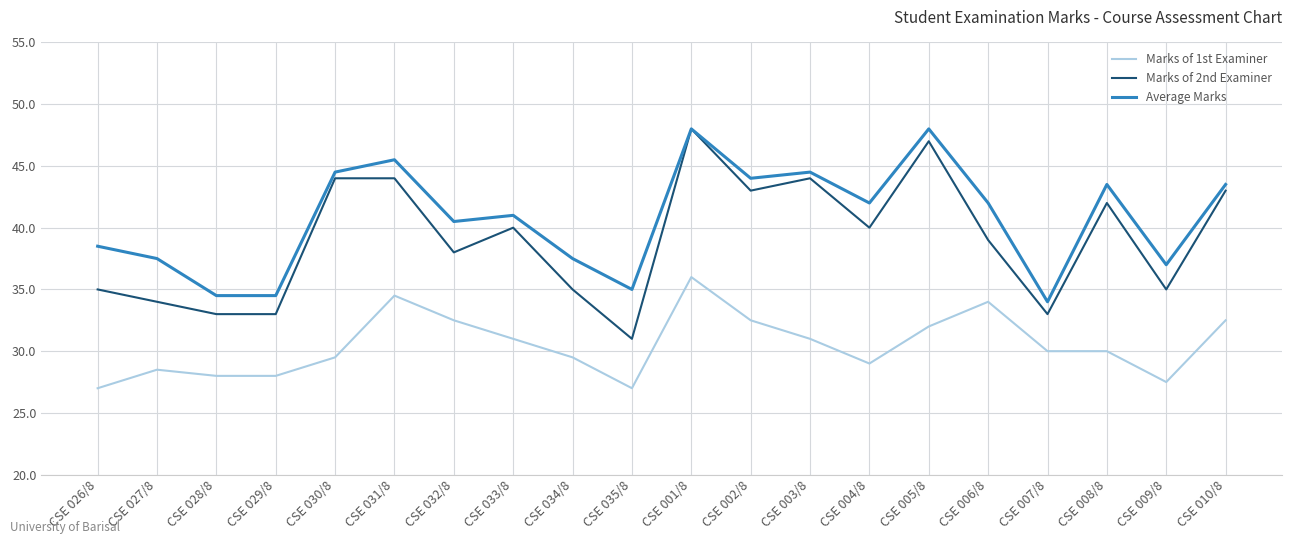

Which series has the largest total across all categories?

Average Marks